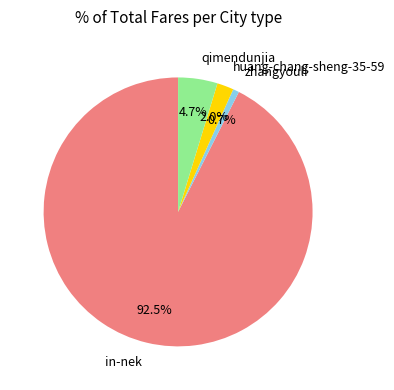

To the nearest percent, what is the combined percentage of huang-chang-sheng-35-59 and zhangyouli?

3%